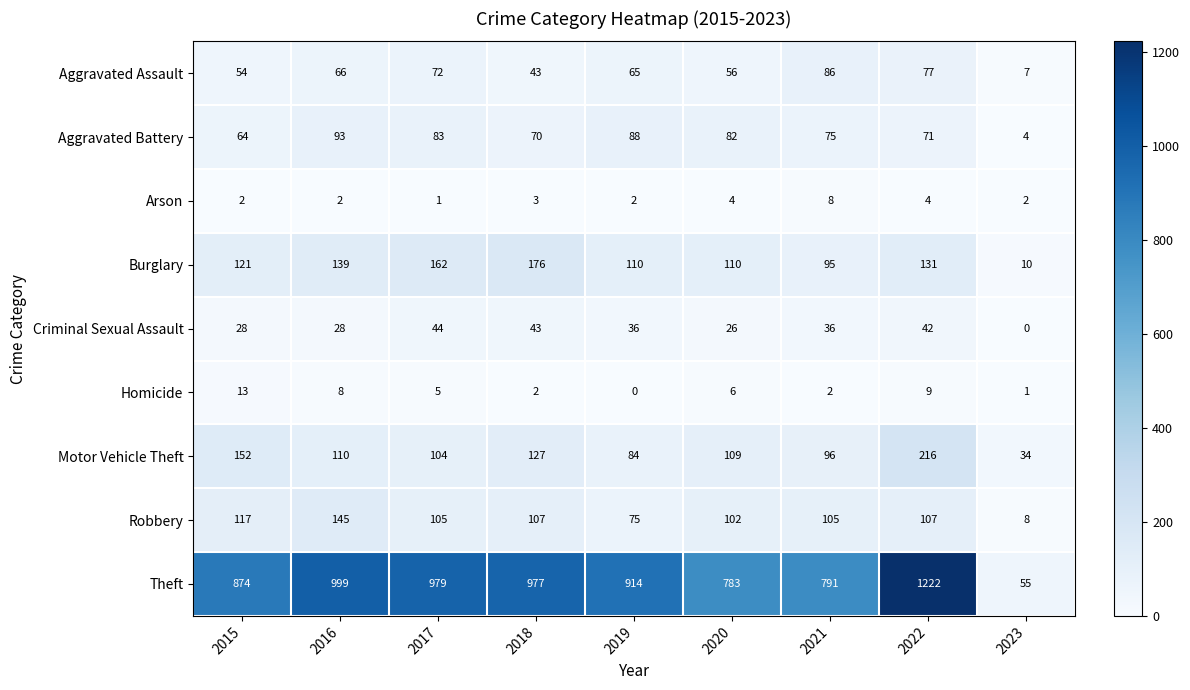

Which label corresponds to the largest value in the chart?

2022